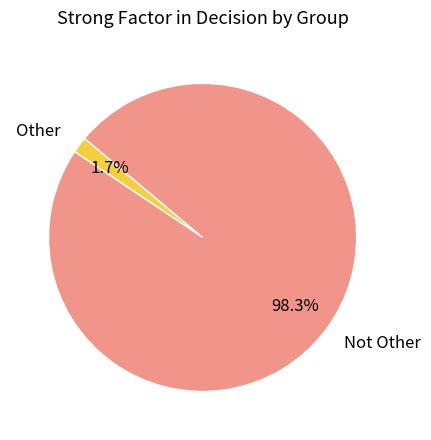

How many segments does this pie chart have?

2